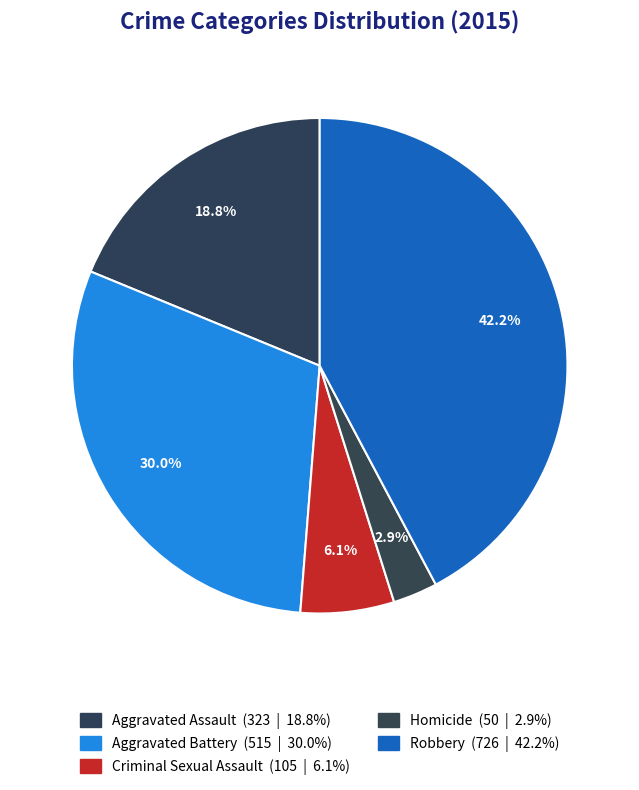

To the nearest percent, what is the difference between the largest and smallest slice percentages?

39%